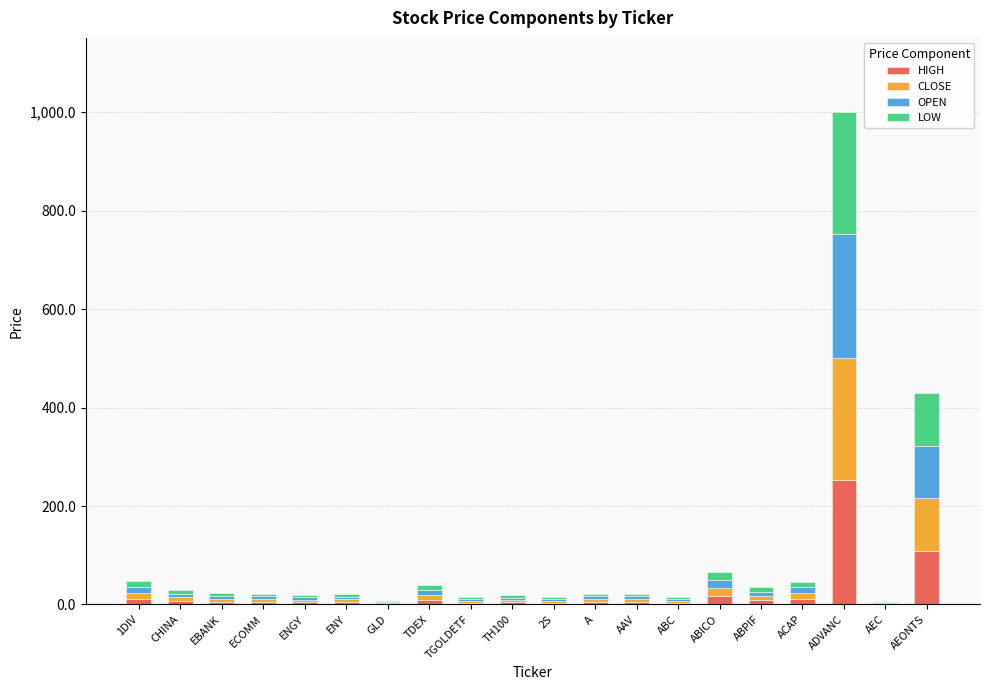

At which category is the sum across all series the highest?

ADVANC